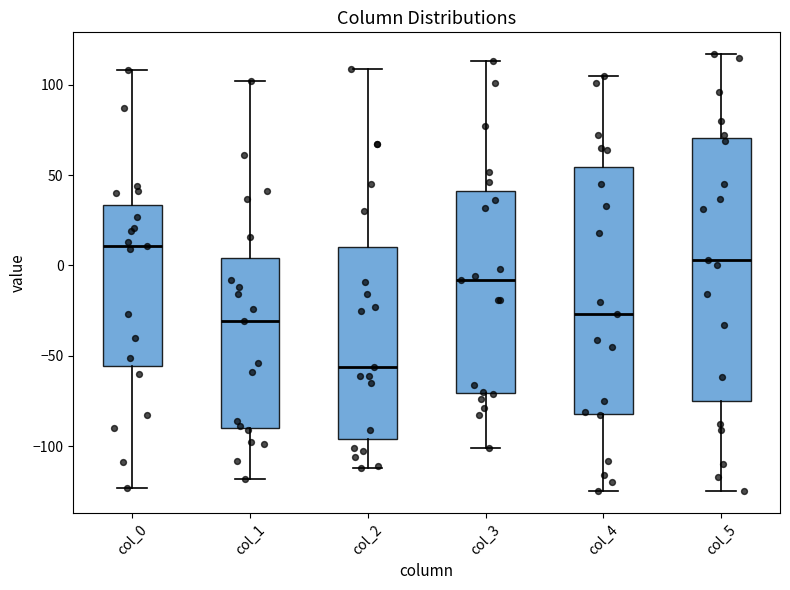

Which box has the highest median line?

col_0